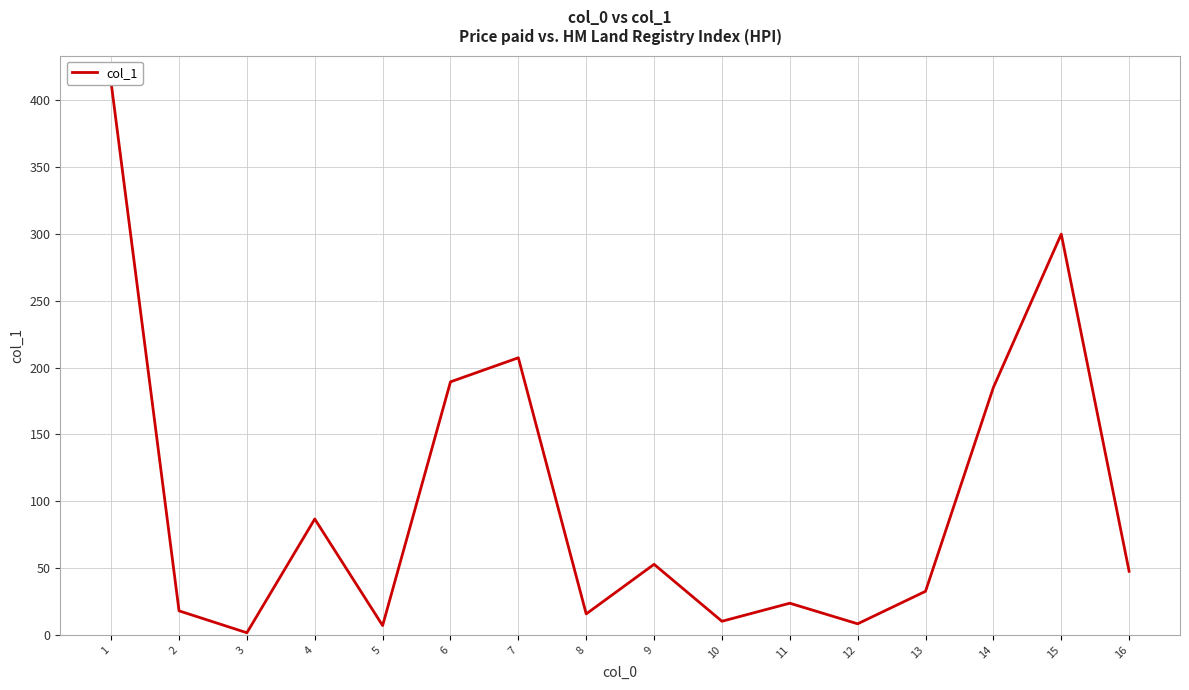

How many lines are shown in the chart?

1